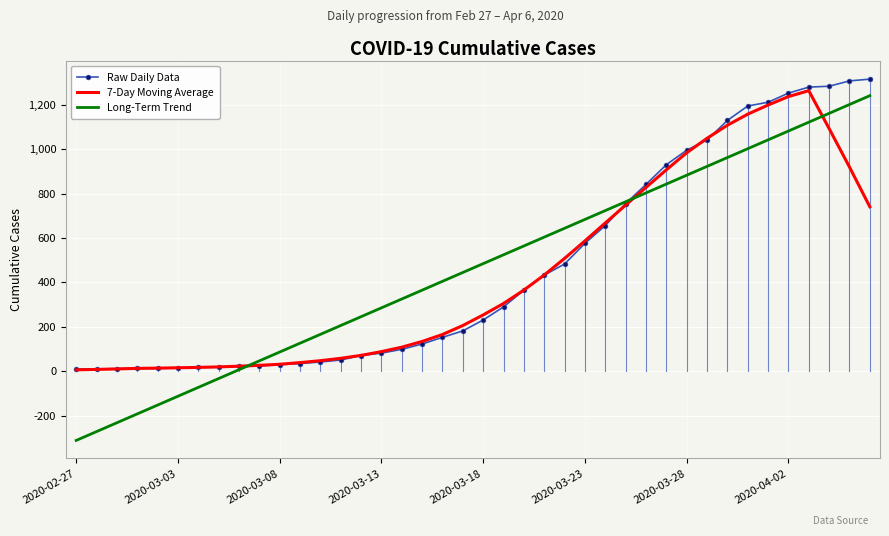

How many values in the Raw Daily Data series are below 231?

20